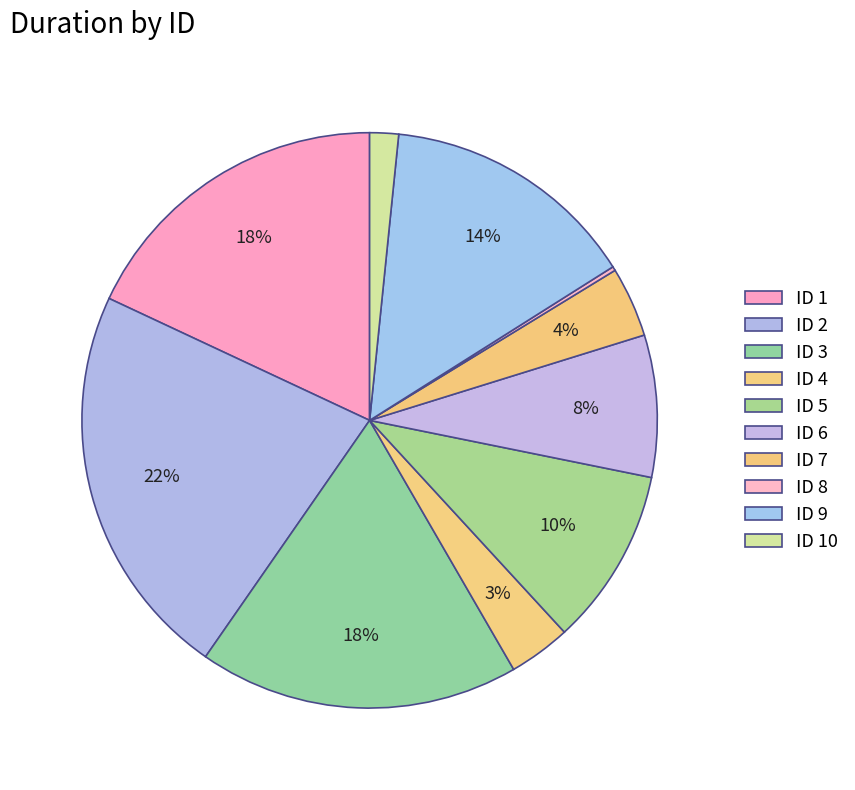

Does any single category account for the majority?

No